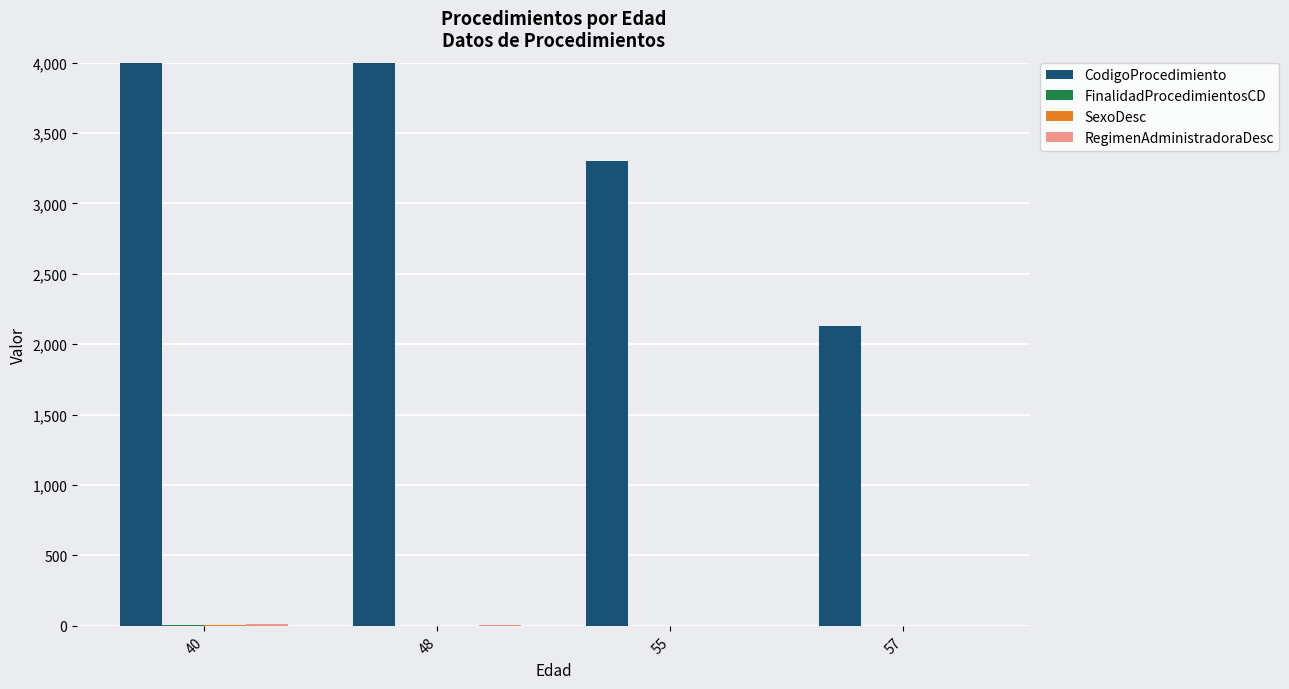

Rank the series by their maximum value, from lowest to highest.

FinalidadProcedimientosCD, SexoDesc, RegimenAdministradoraDesc, CodigoProcedimiento